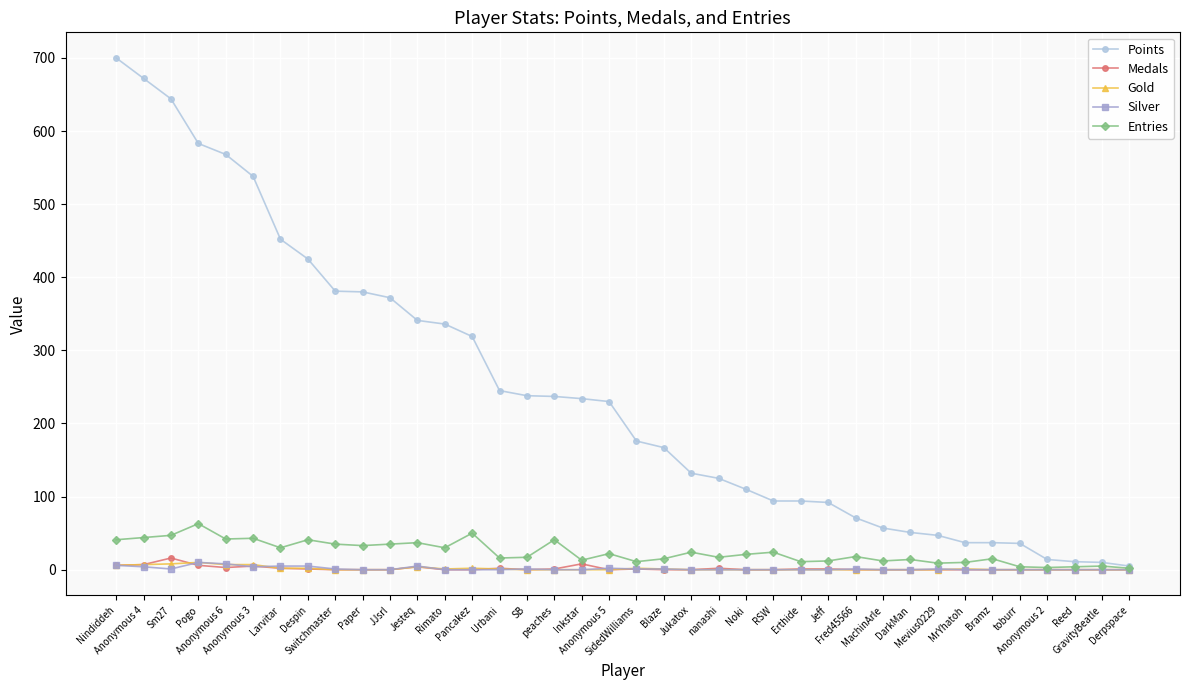

What is the total value across all series at Bramz?

52